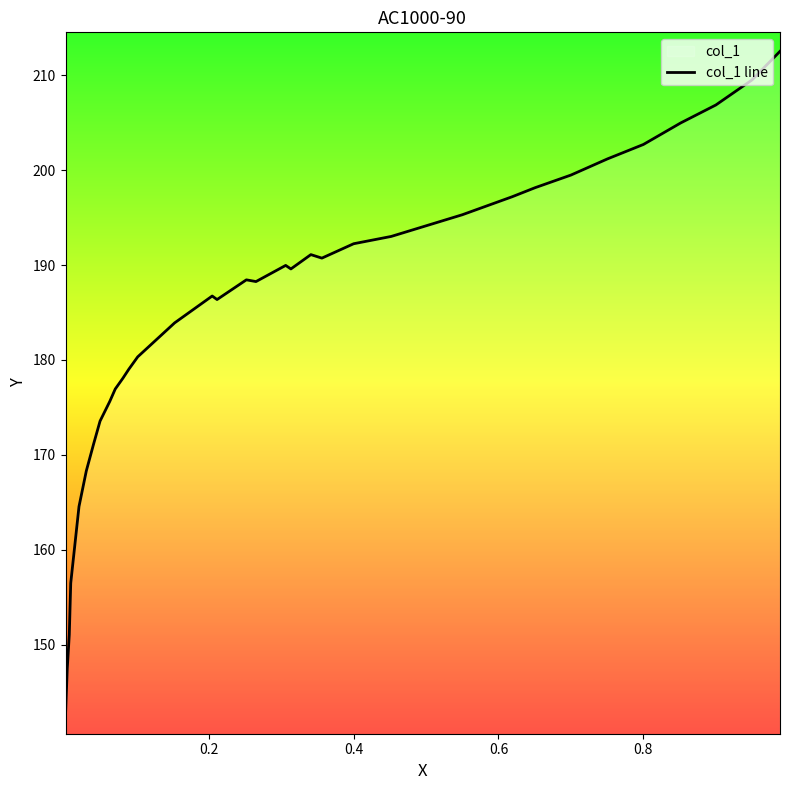

What is the label of the 26th point from the right?

9